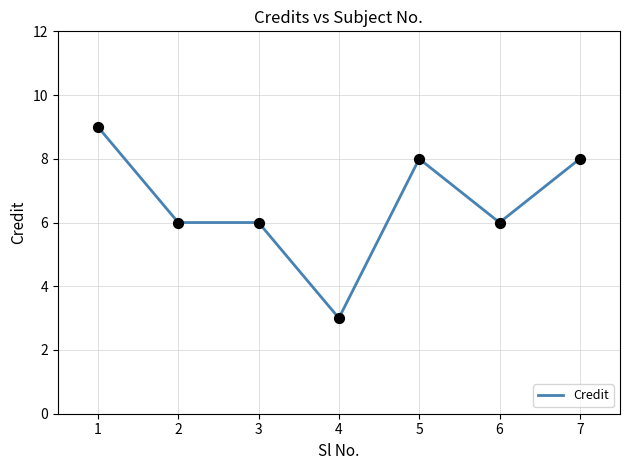

What is the change in value from 3 to 7?

+2